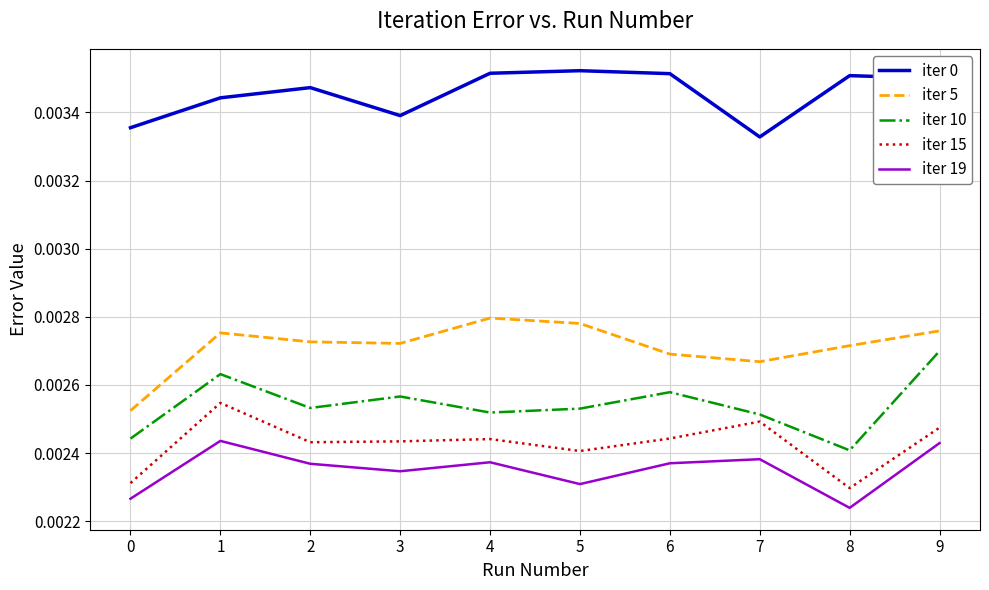

Which category has the lowest value in the iter 10 series?

8